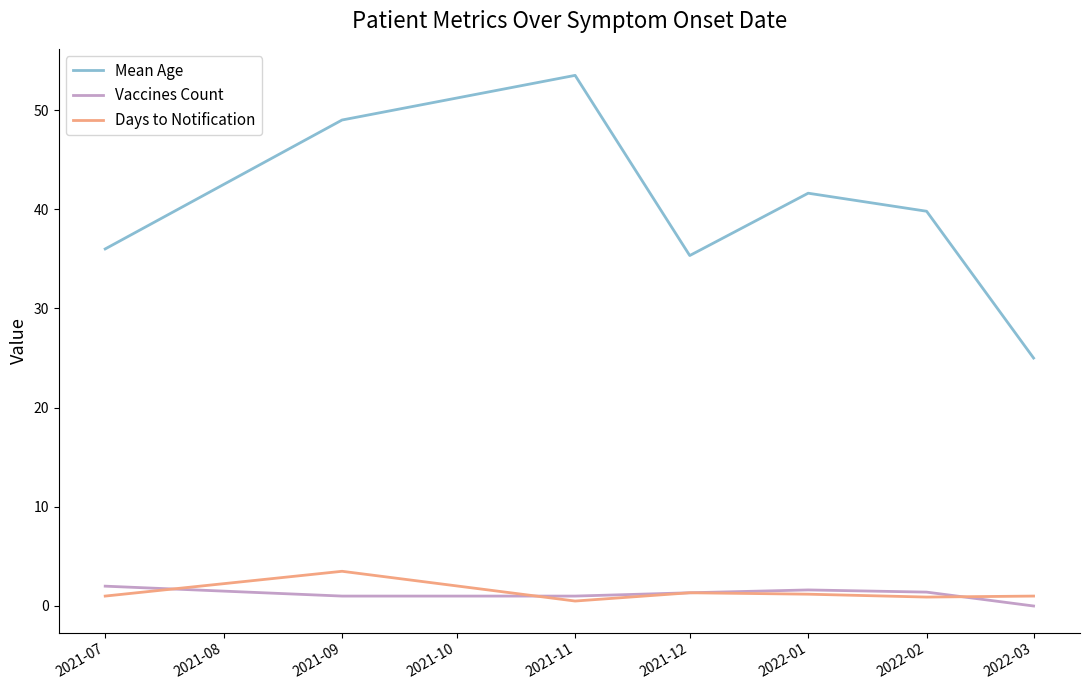

Which series has the largest range (max minus min)?

Mean Age